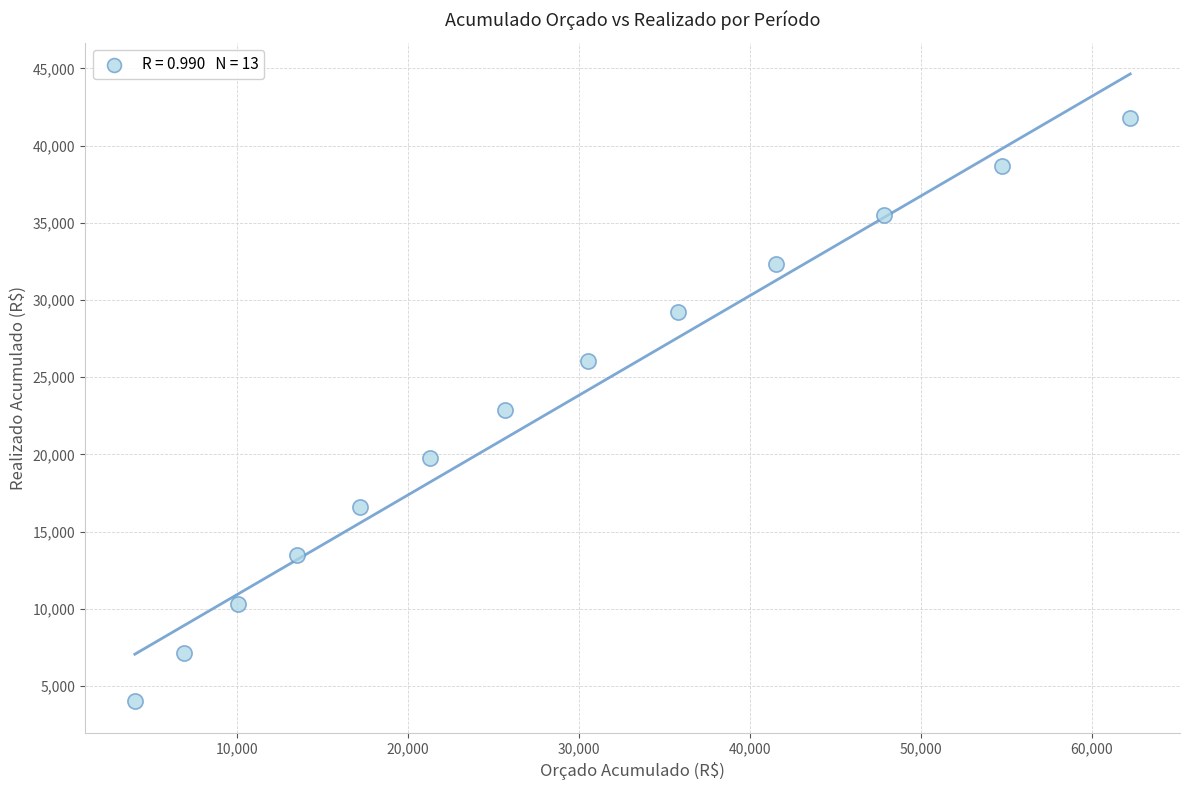

What is the range of Y values (max minus min)?

37800